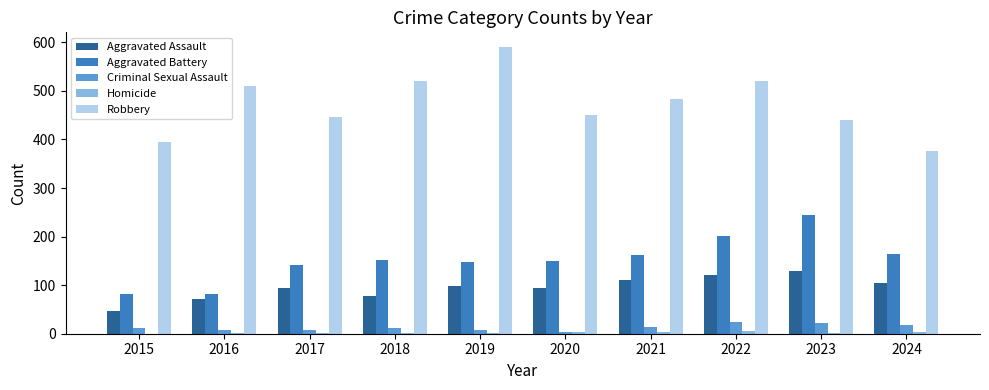

What is the greatest value displayed?

591